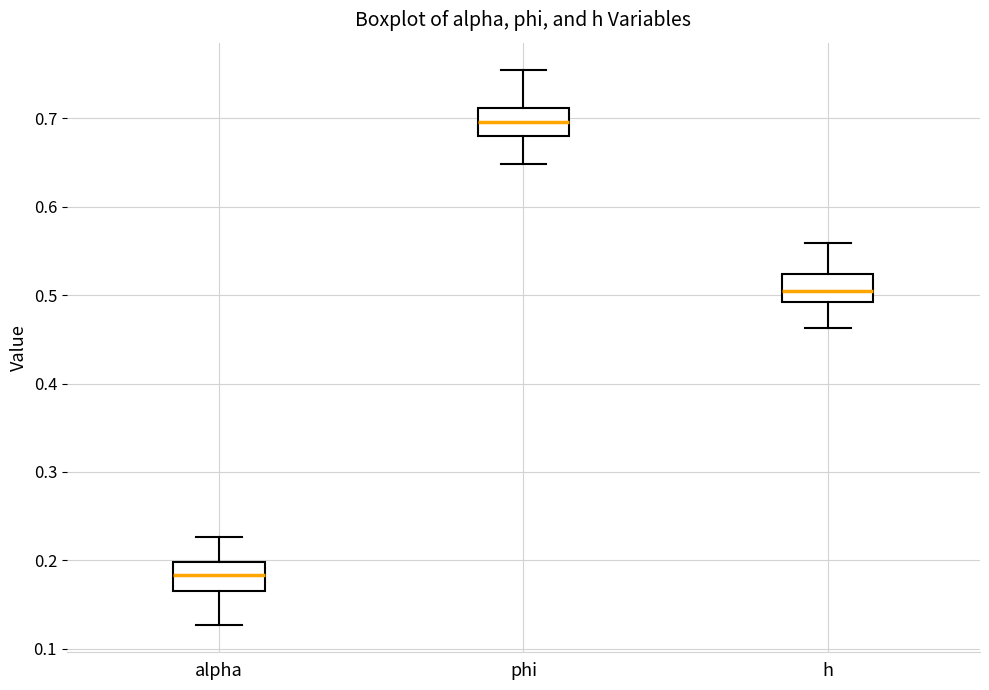

Reading left to right, read every box against the y-axis: the position of its median line, the range the box covers, and the ends of its whiskers. The values are not printed on the chart, so give them approximately, as read against the axis.

alpha: median 0.18, box 0.17 to 0.20, whiskers 0.13 to 0.23
phi: median 0.70, box 0.68 to 0.71, whiskers 0.65 to 0.75
h: median 0.51, box 0.49 to 0.52, whiskers 0.46 to 0.56